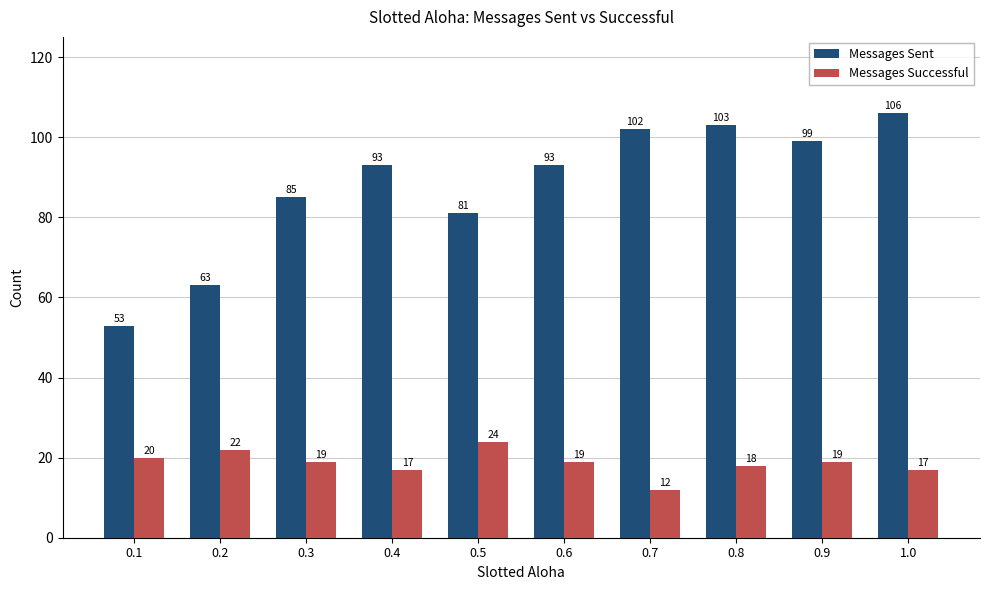

What is the value of the Messages Successful bar at the 10th from the left?

17